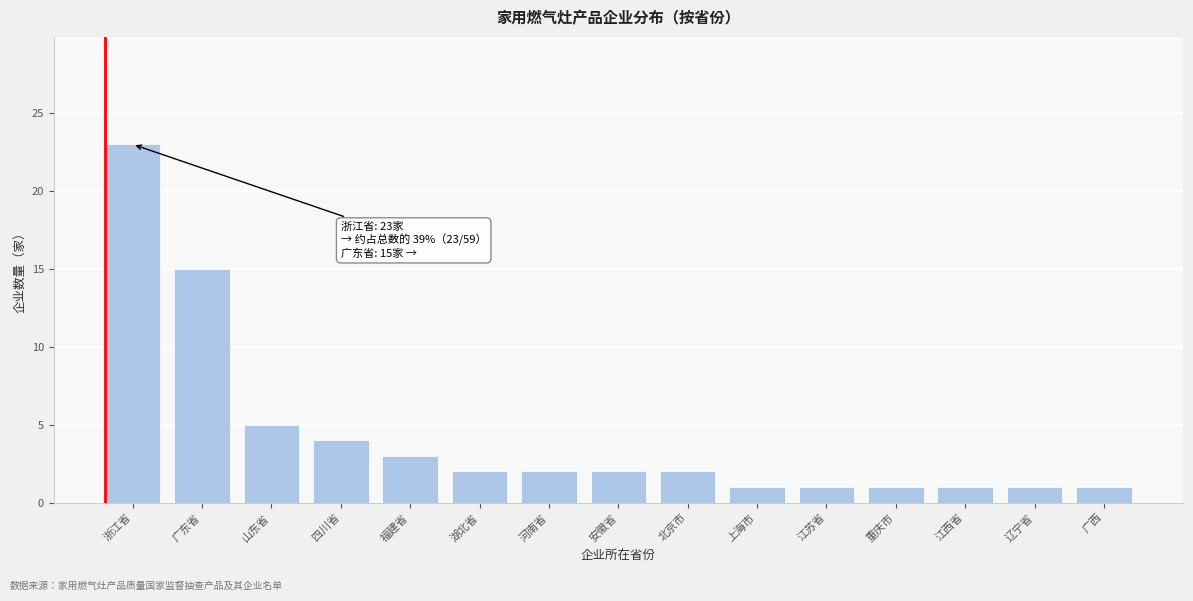

Reading left to right, what are all the values shown in this chart?

23	15	5	4	3	2	2	2	2	1	1	1	1	1	1